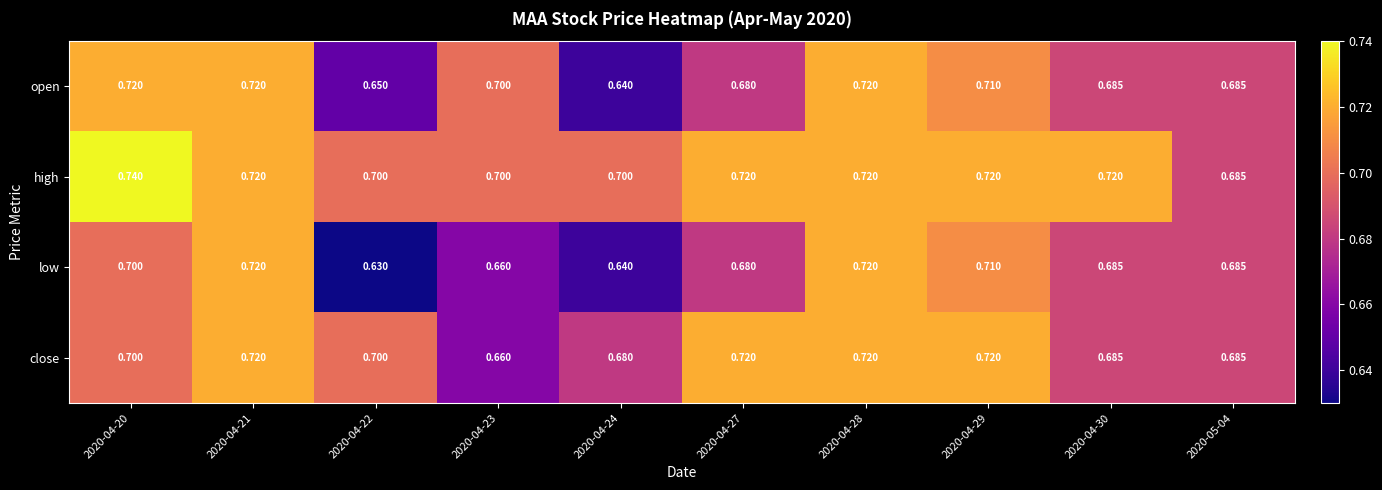

List the series in order of their overall mean, lowest first.

low, open, close, high